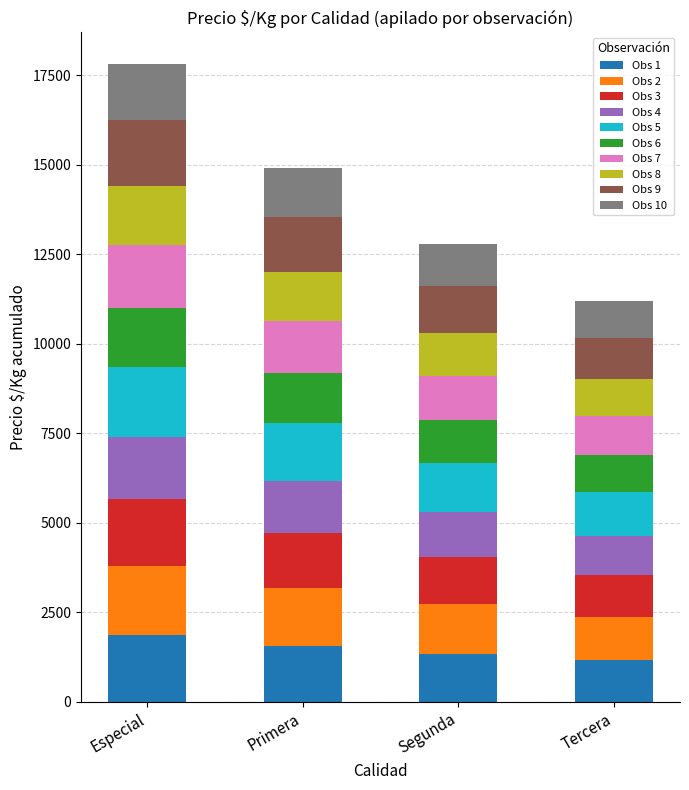

What is the total value across all series at Segunda?

12786